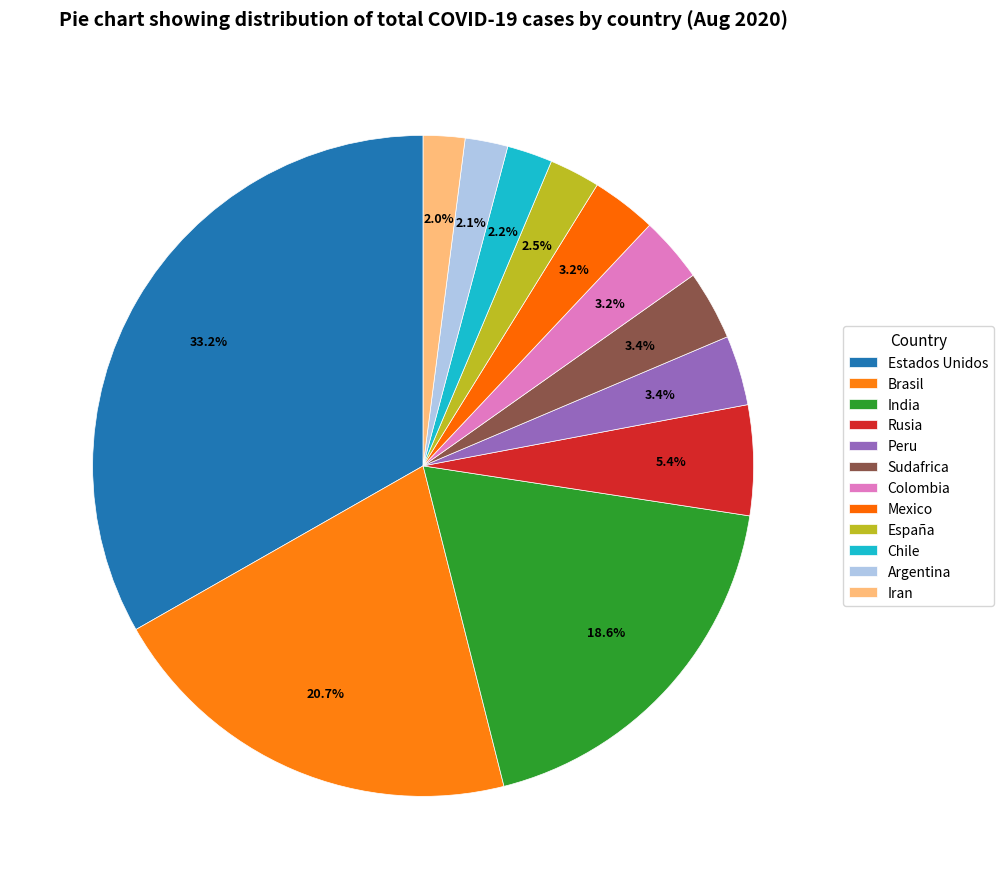

Which category has the smallest portion of the pie?

Iran